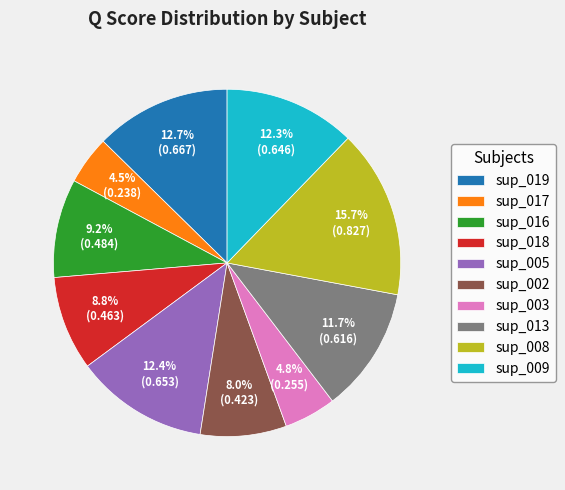

How many segments does this pie chart have?

10